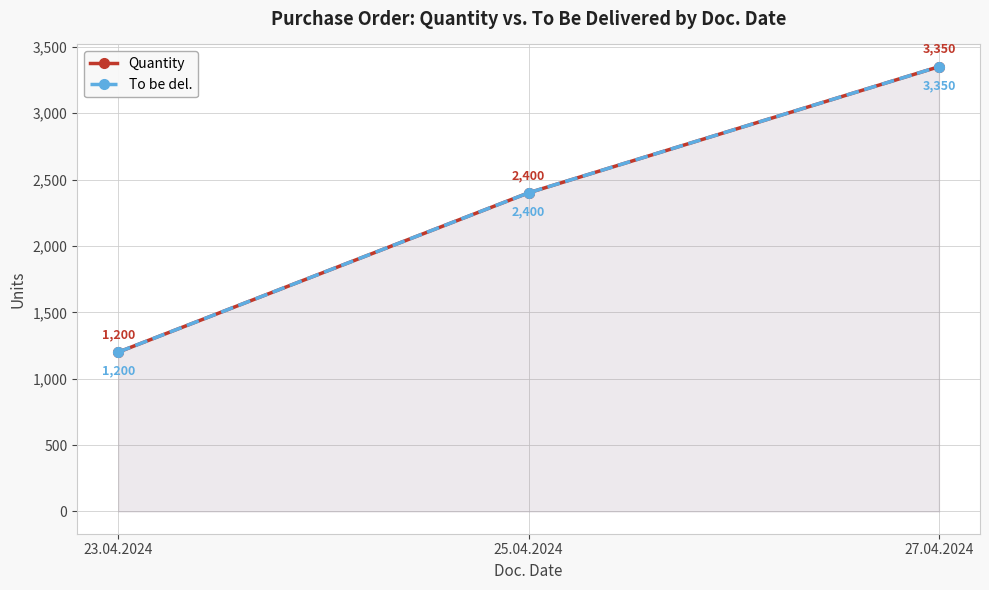

The value of Quantity at 23.04.2024 is 1896. True or false?

False